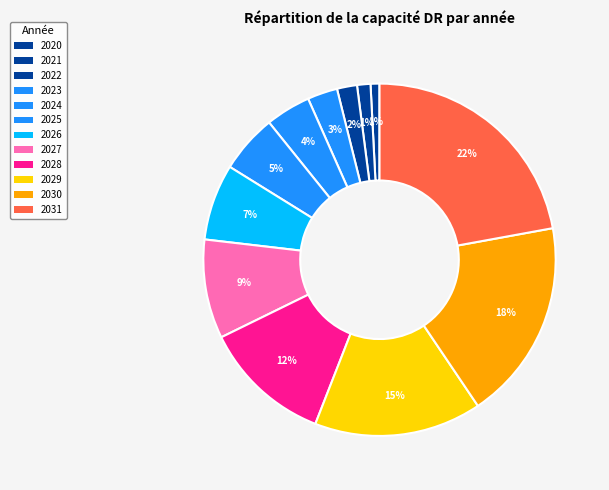

Count the number of slices in the pie.

12